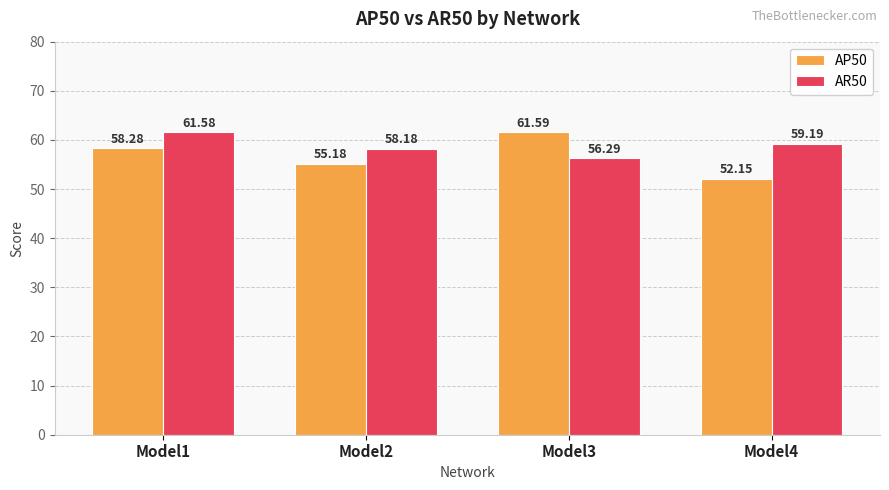

The value of AP50 at Model2 is 76.3. True or false?

False